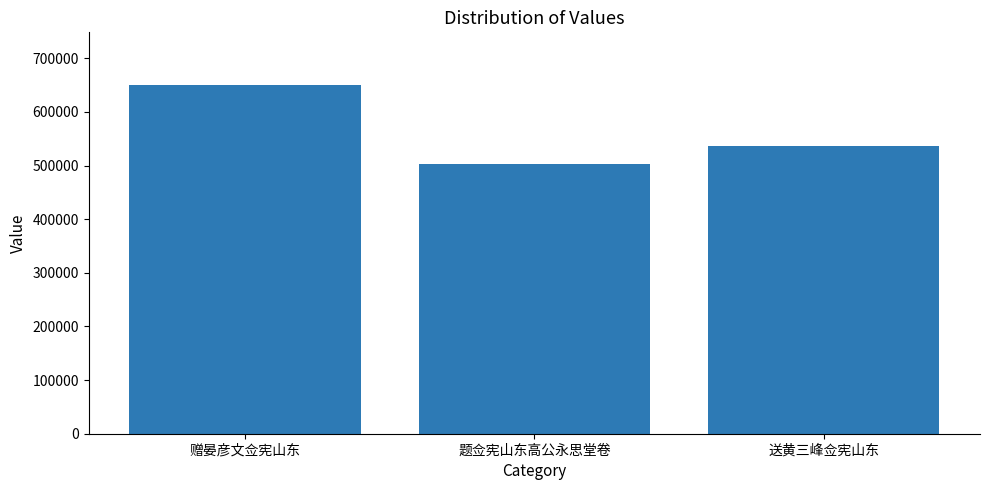

How many categories are shown in the chart?

3